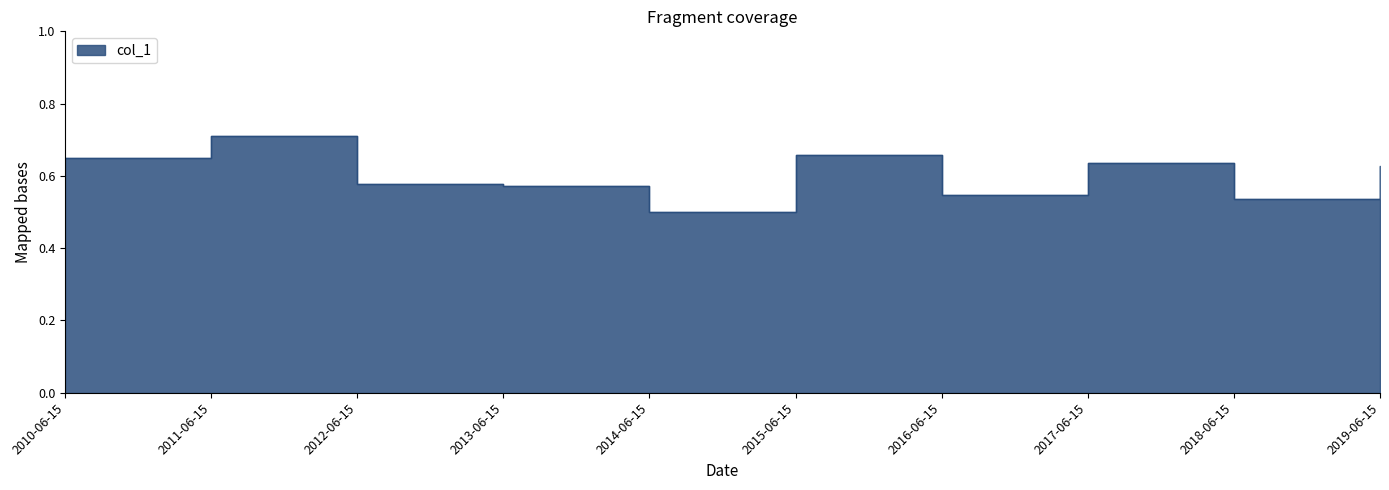

Does the chart have visible grid lines?

No